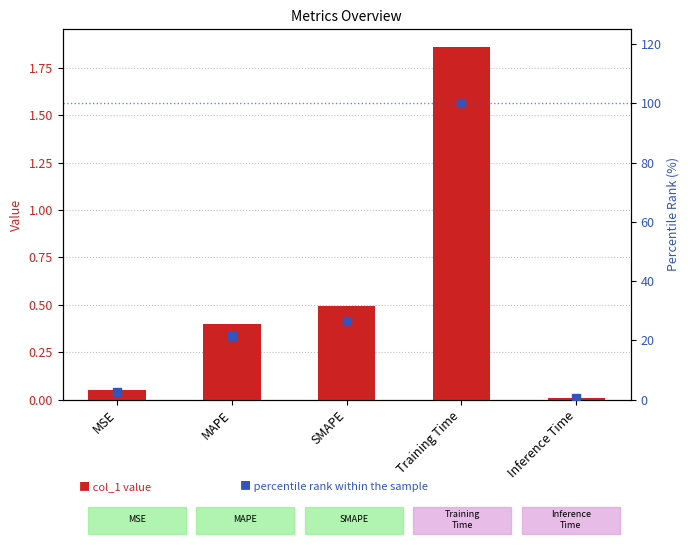

What is the total value across all series at MAPE?

21.7